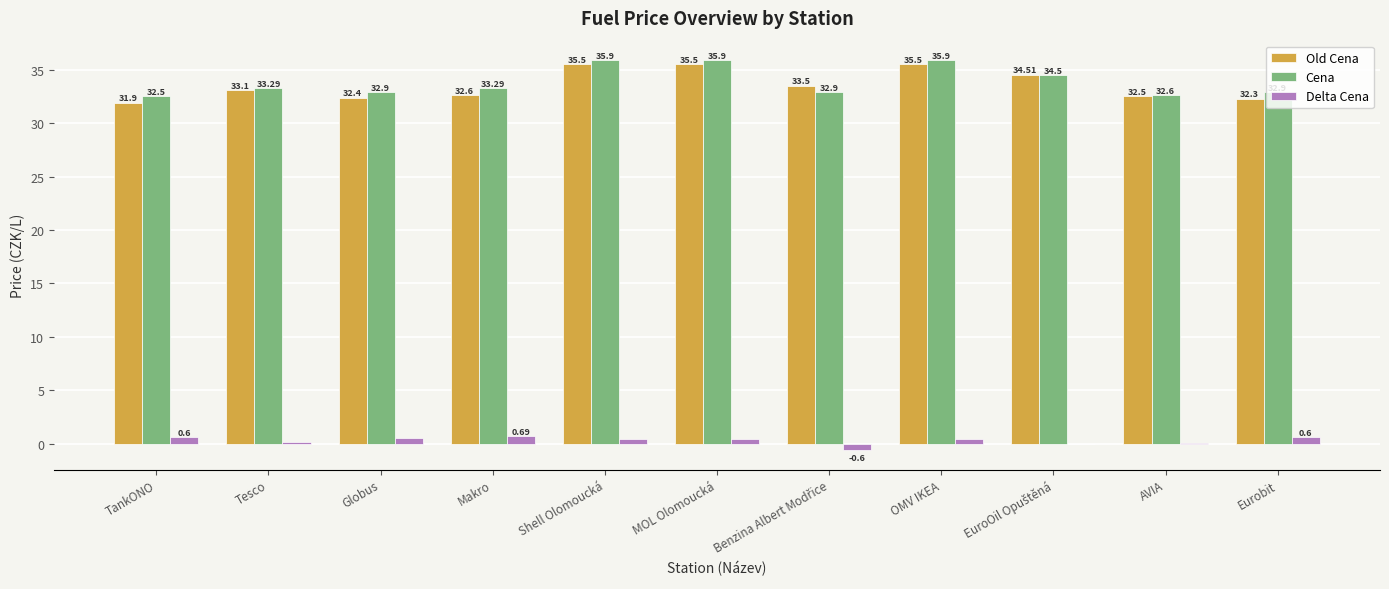

What is the sum of all Delta Cena values?

3.3